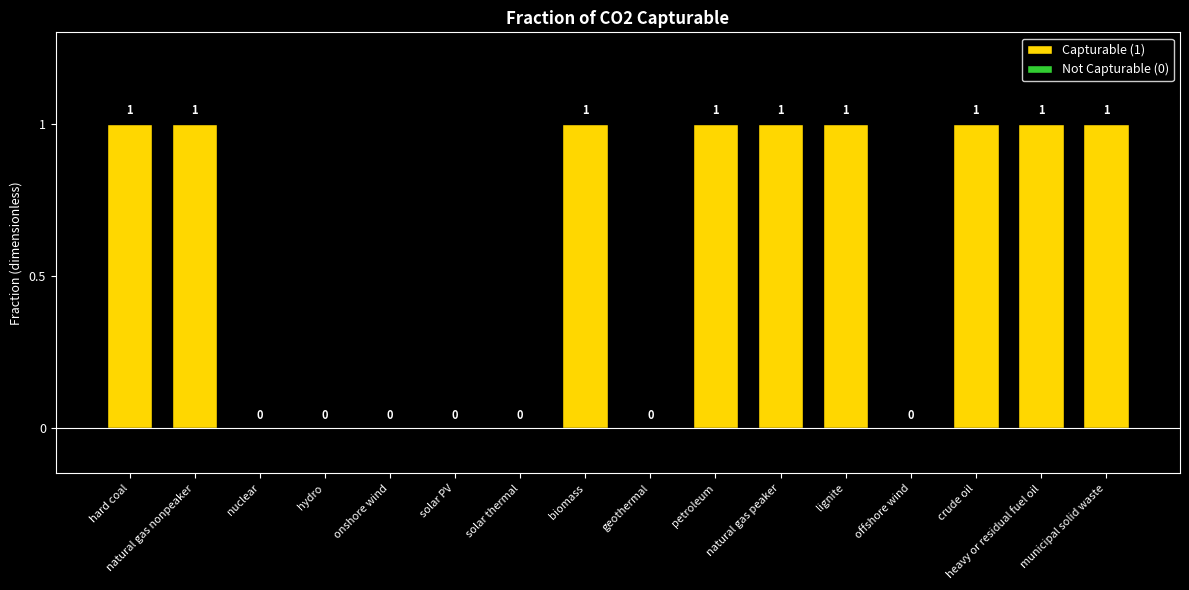

The value at onshore wind is 0. True or false?

True